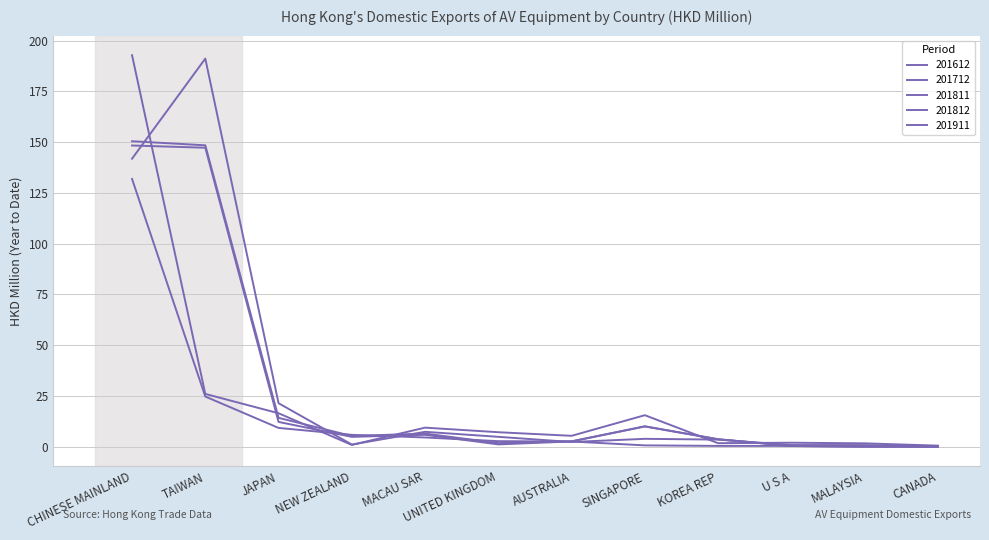

At which category is the sum across all series the highest?

CHINESE MAINLAND